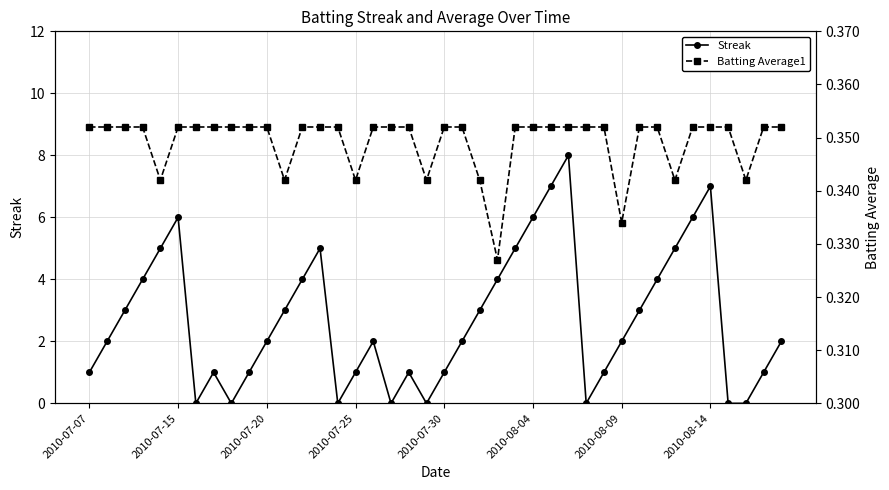

What is the total value across all series at 9?

1.4